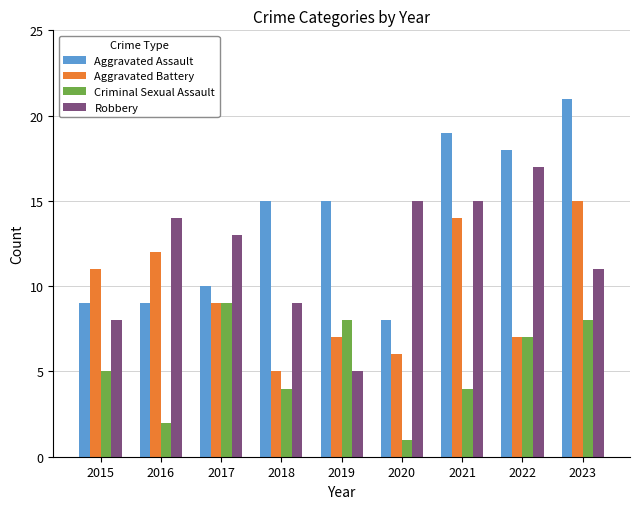

Which category has the lowest value in the Aggravated Battery series?

2018